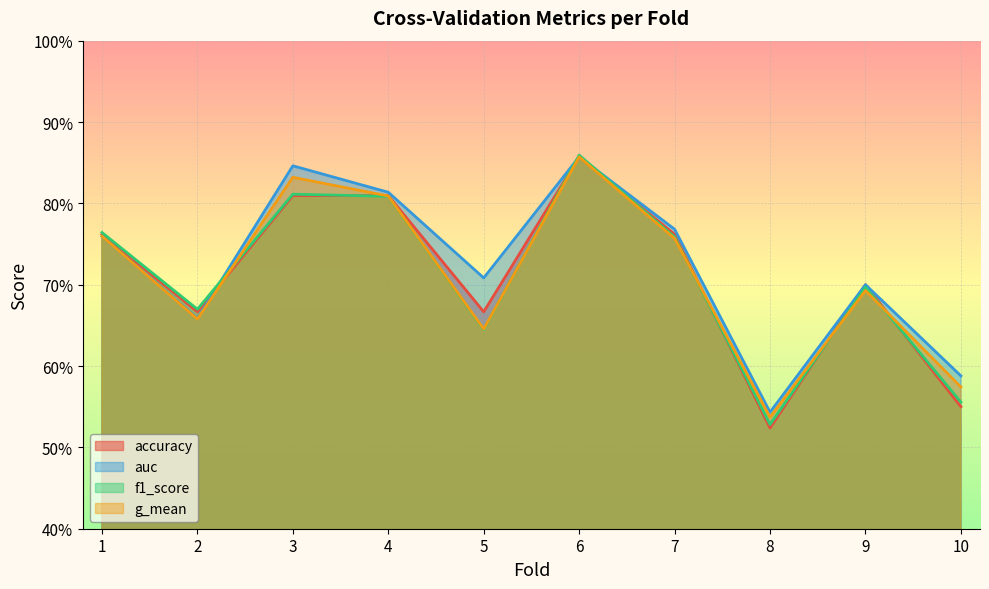

At how many categories does at least one series exceed 0?

10